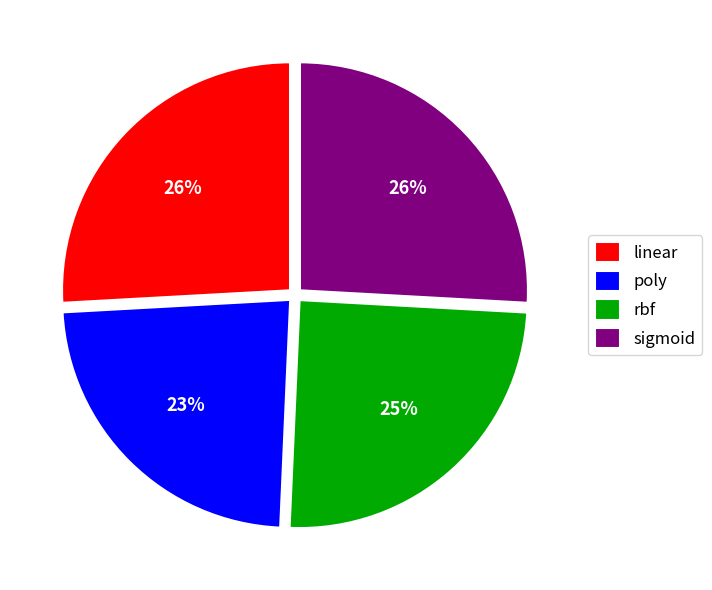

What is the smallest slice in the pie chart?

poly